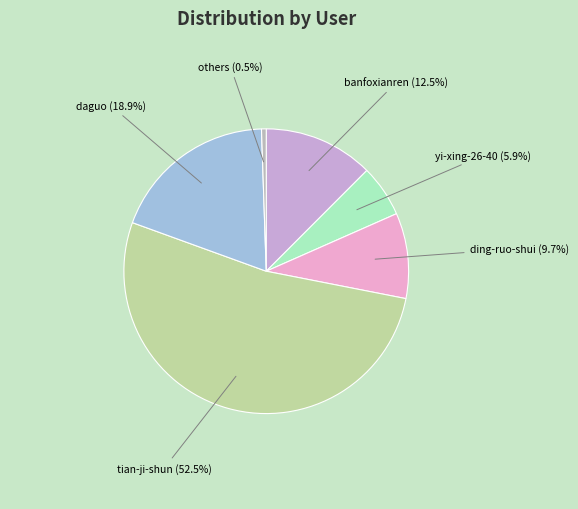

Count the number of slices in the pie.

6